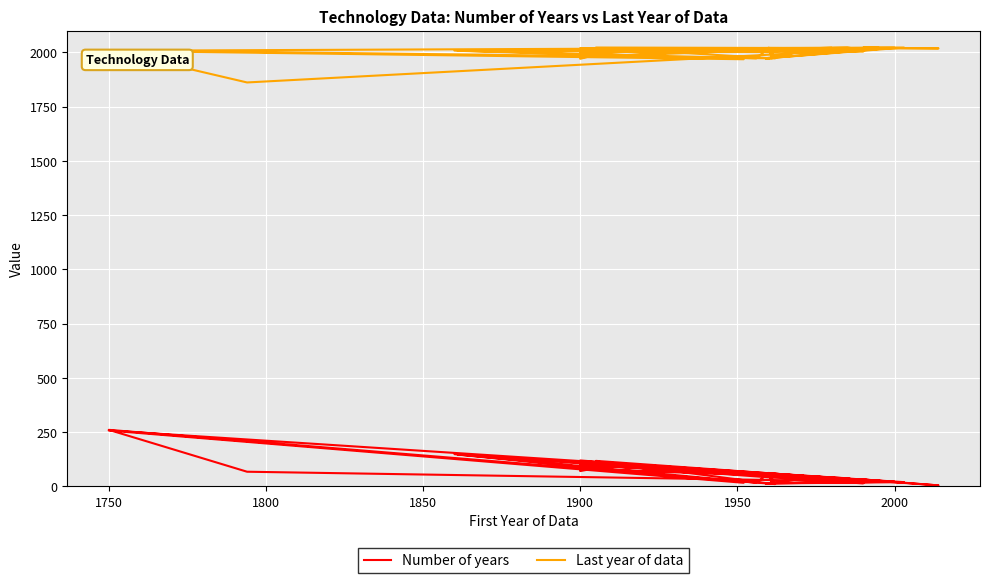

At how many categories does at least one series exceed 1182?

40